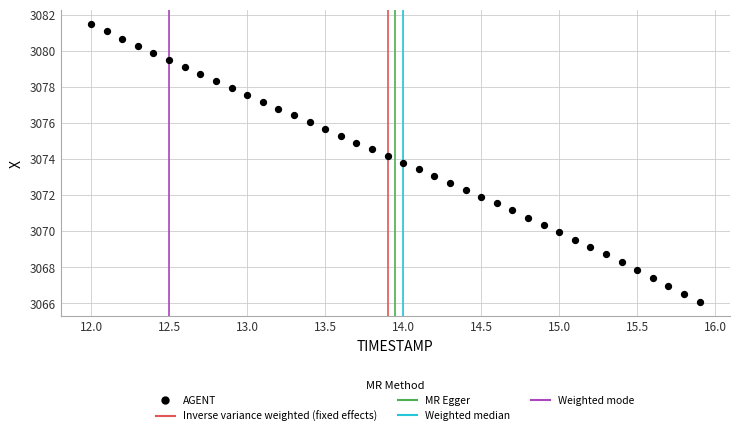

What is the range of Y values (max minus min)?

15.4